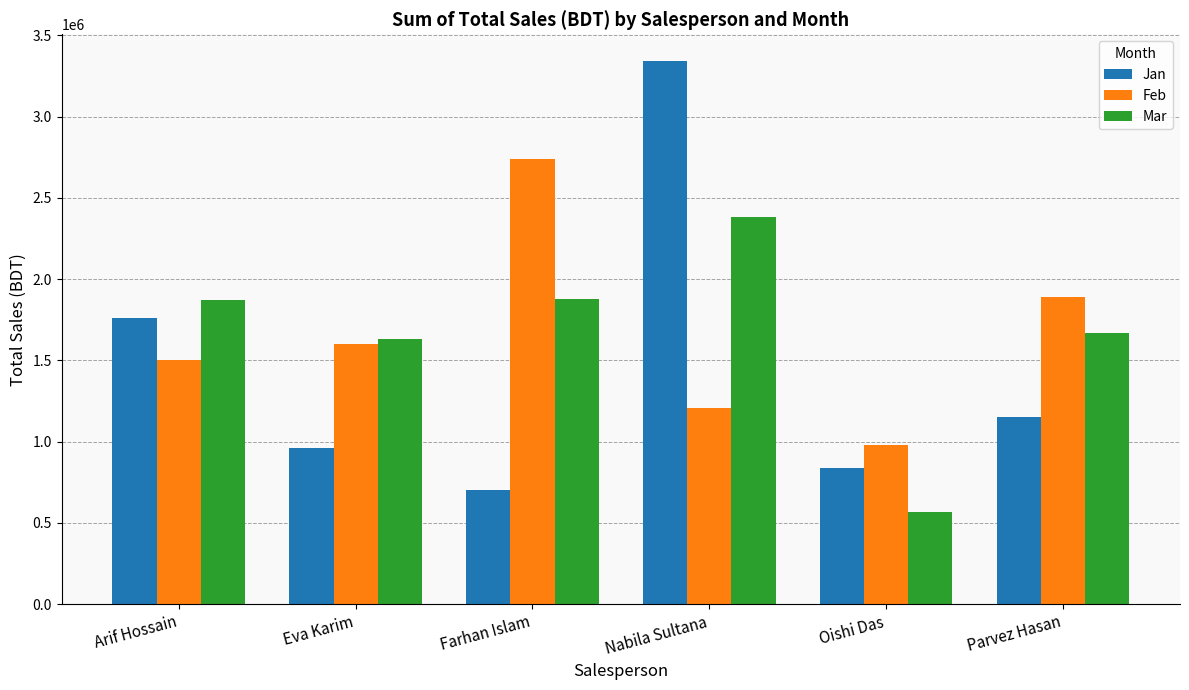

What is the difference between the second highest and minimum values in the Feb series?

910000